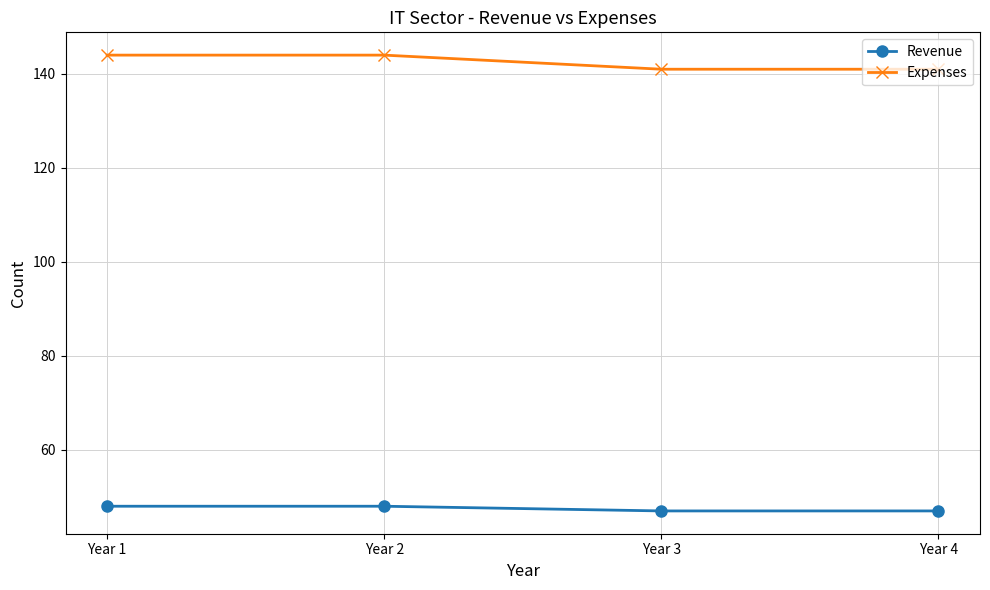

What is the greatest value displayed?

144